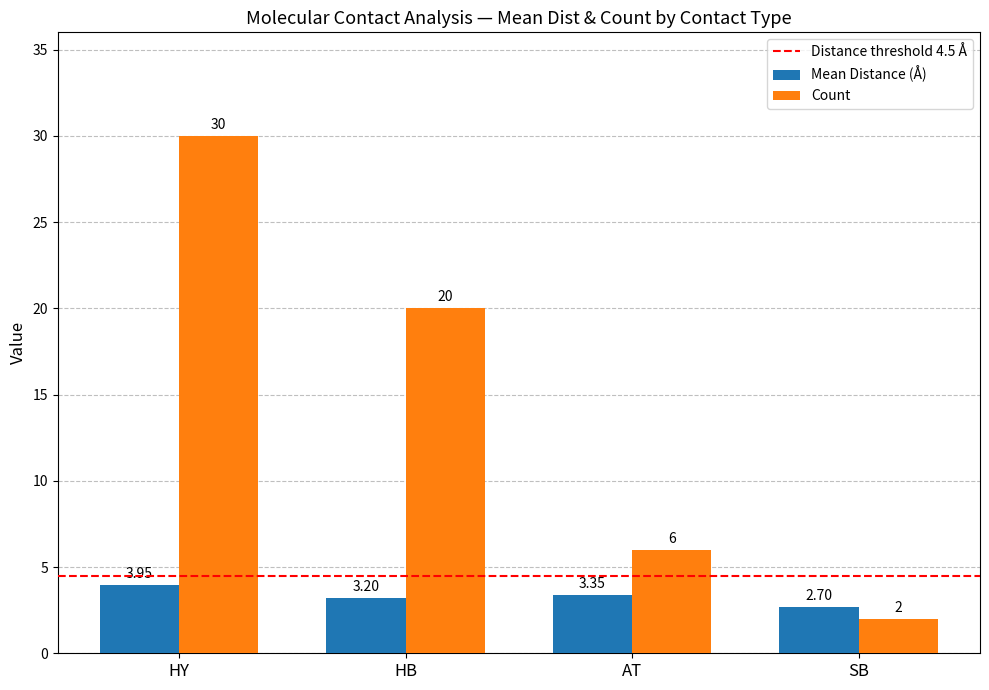

What is the label of the 3rd bar from the right?

HB